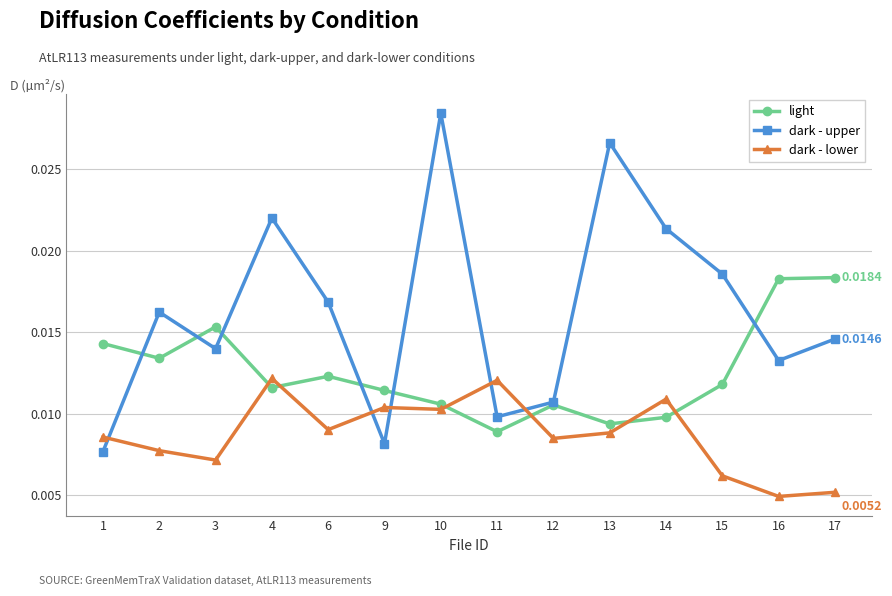

True or false: dark - lower and light intersect in this chart.

True